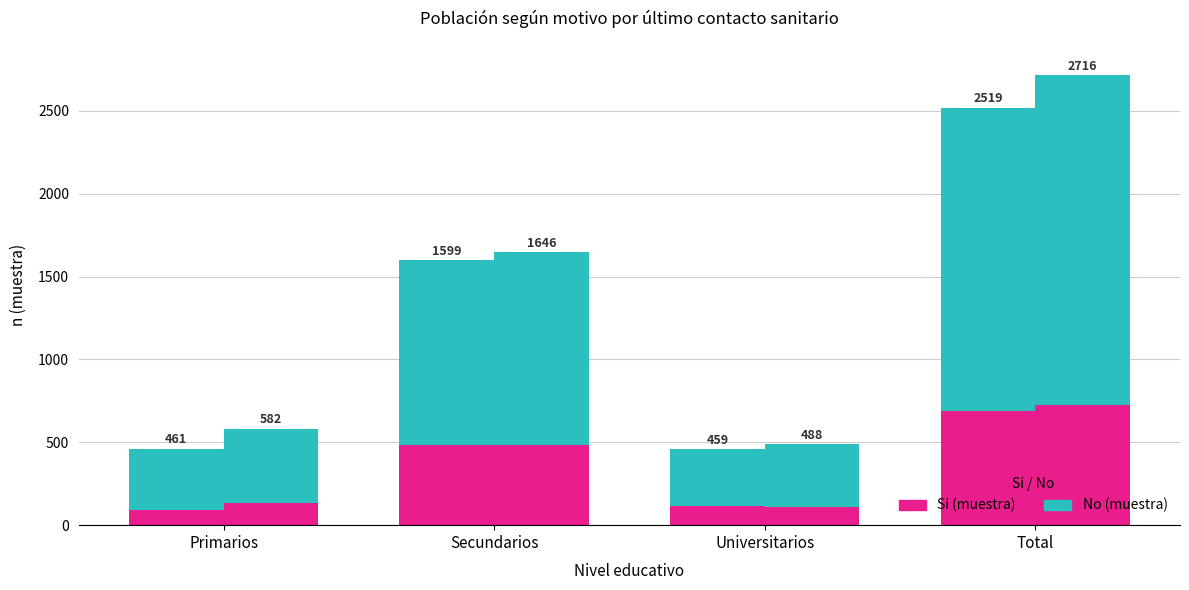

What is the difference between the Si (Hombre) values at Universitarios and Primarios?

22